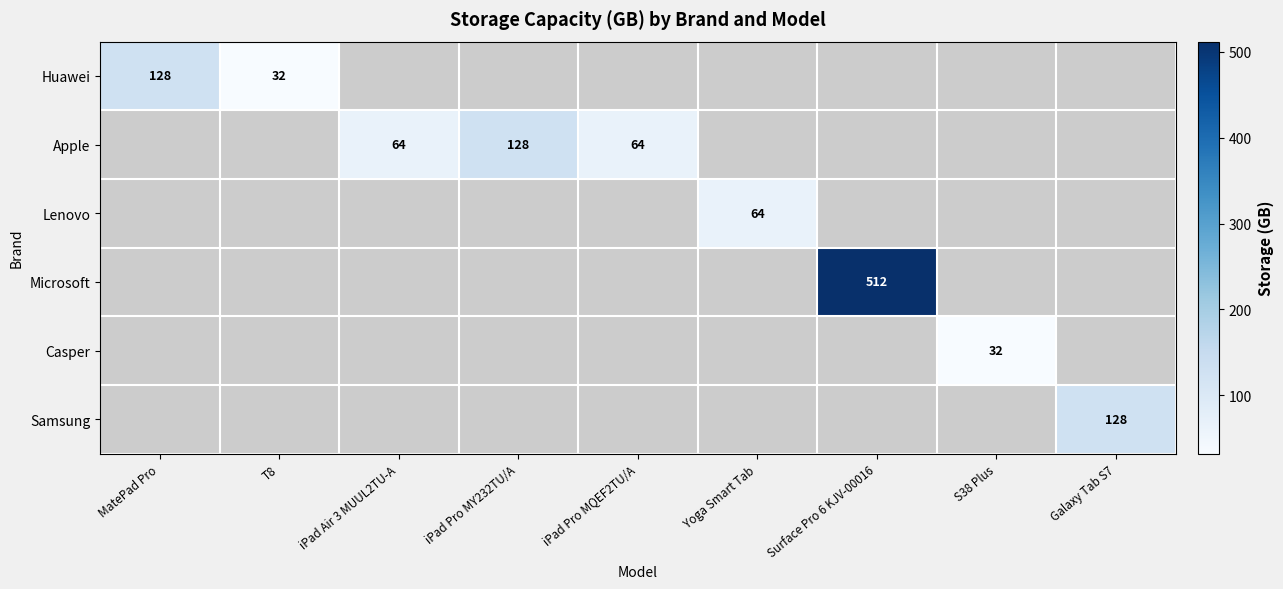

The value of Apple at iPad Pro MY232TU/A is 128. True or false?

True